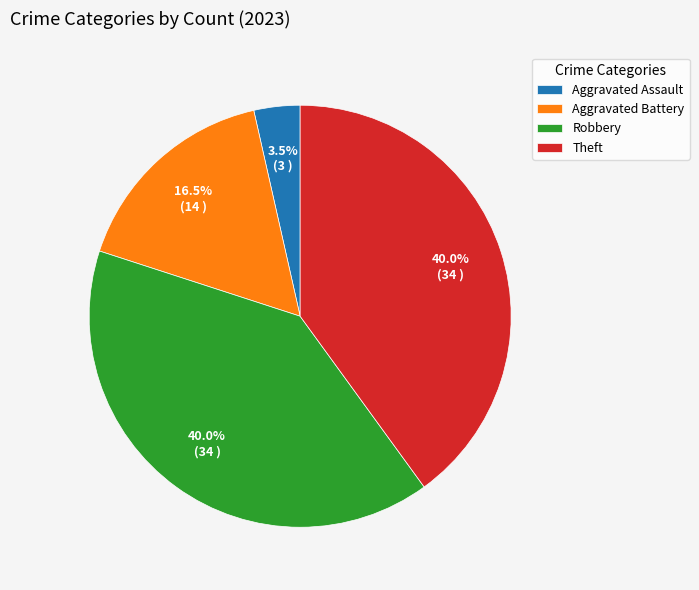

Count the number of slices in the pie.

4